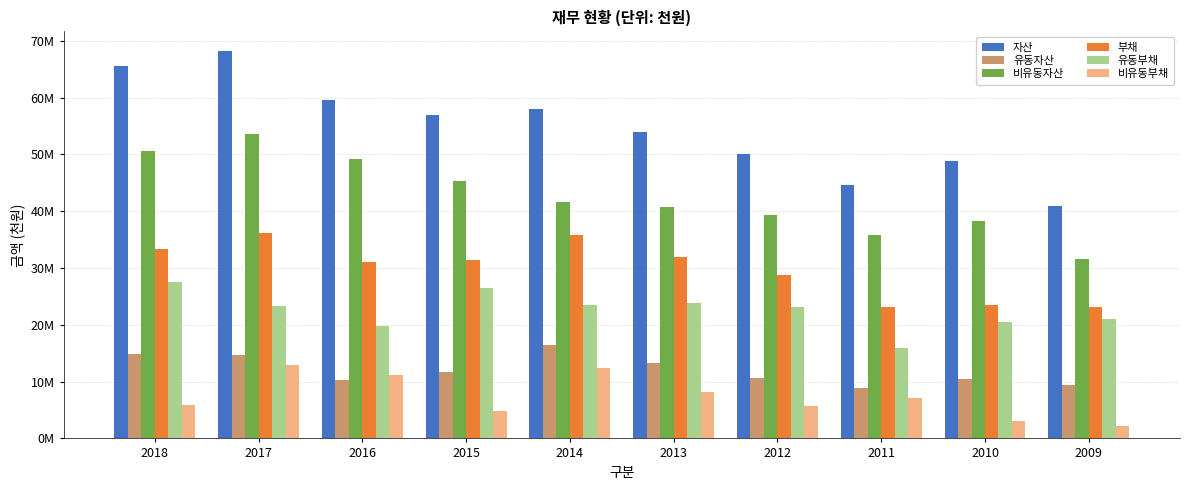

What is the difference between the maximum and minimum values in the 자산 series?

27248623